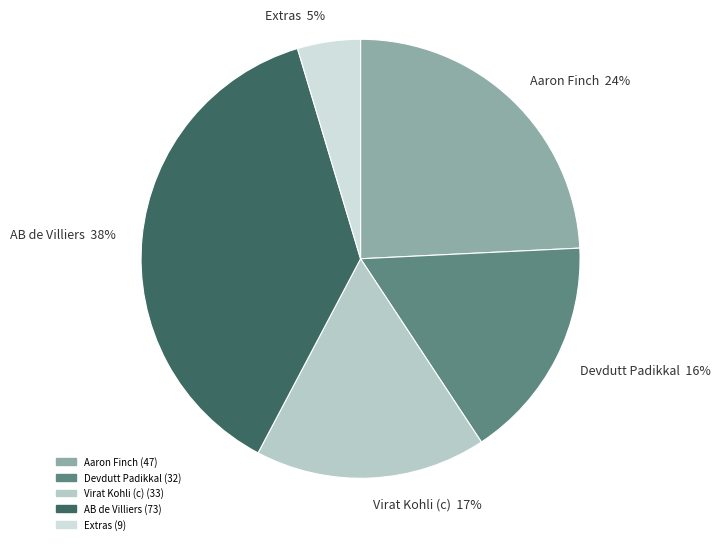

Which has a higher value, Extras or AB de Villiers?

AB de Villiers